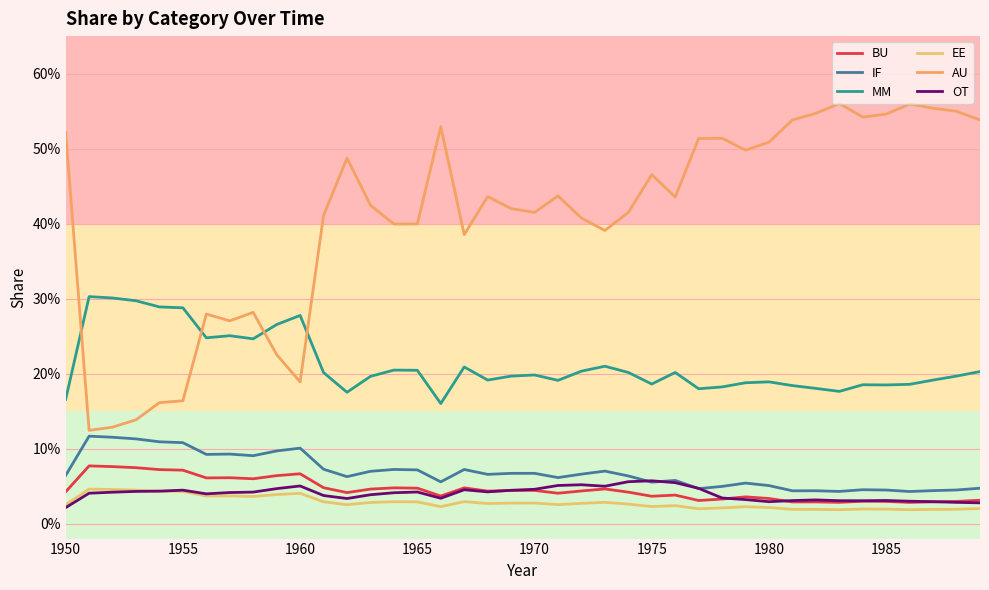

Rank the series by their maximum value, from lowest to highest.

EE, OT, BU, IF, MM, AU